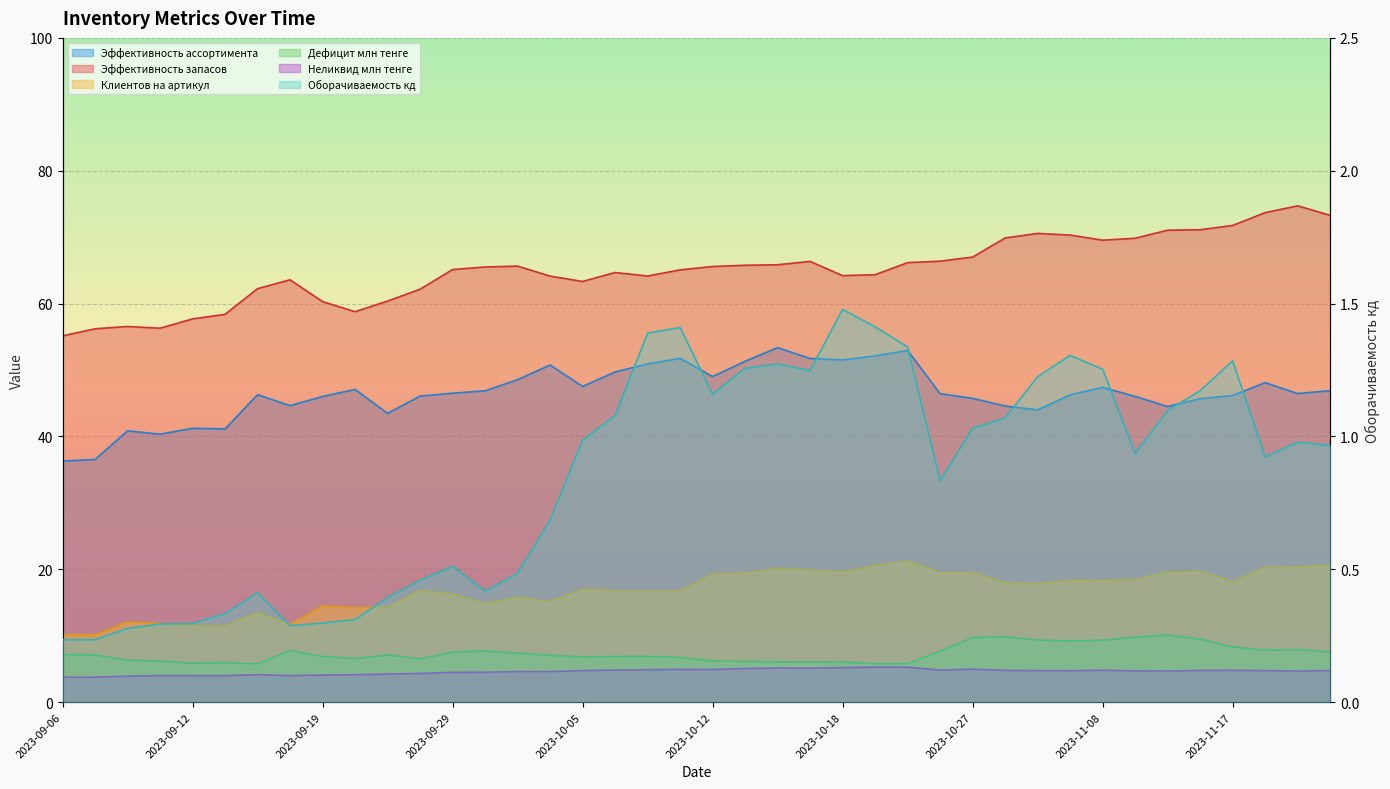

Which series has the widest spread of values?

Эффективность запасов